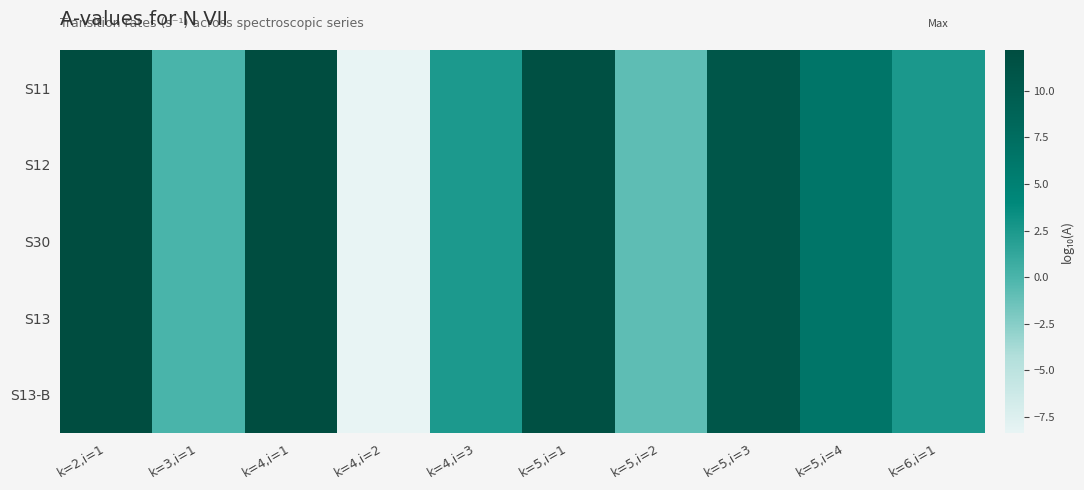

At which category does the chart reach its peak across all series?

k=2,i=1